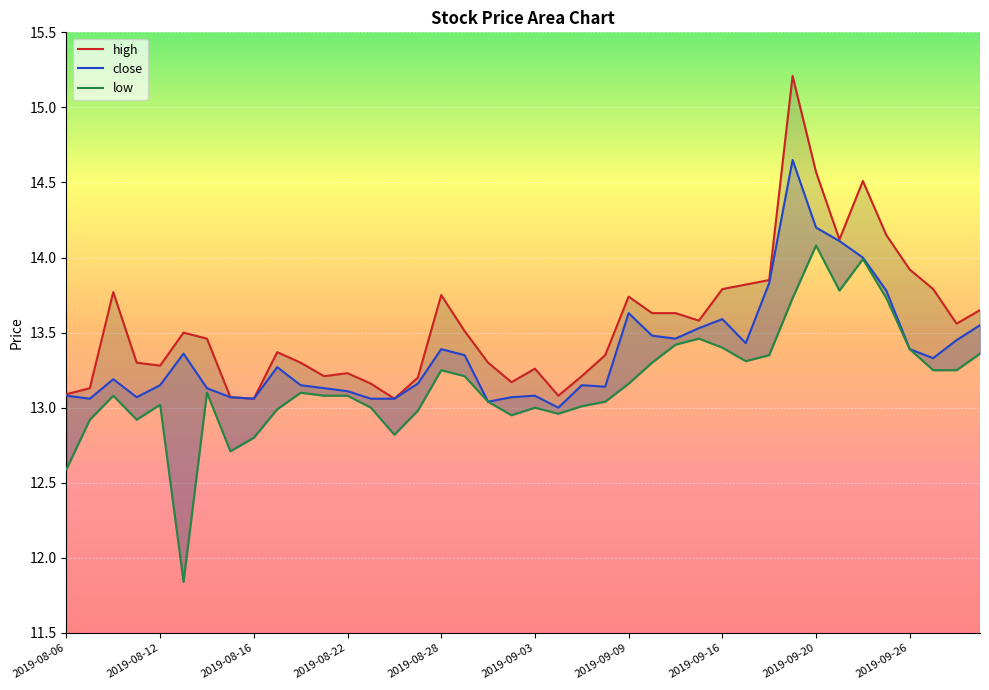

The low series shows 21.7 at 2019-09-09. True or false?

False